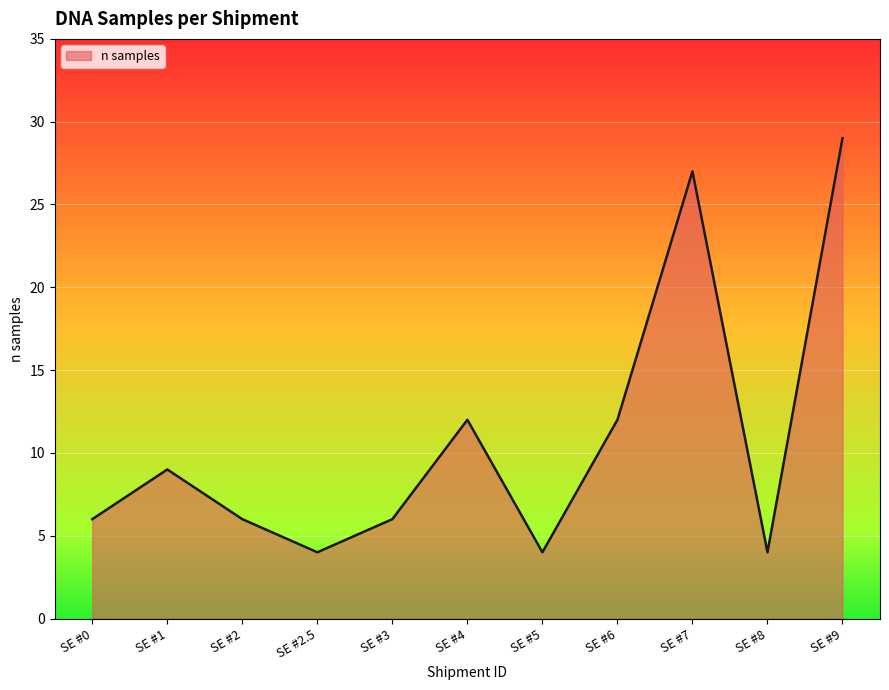

How many lines are shown in the chart?

1